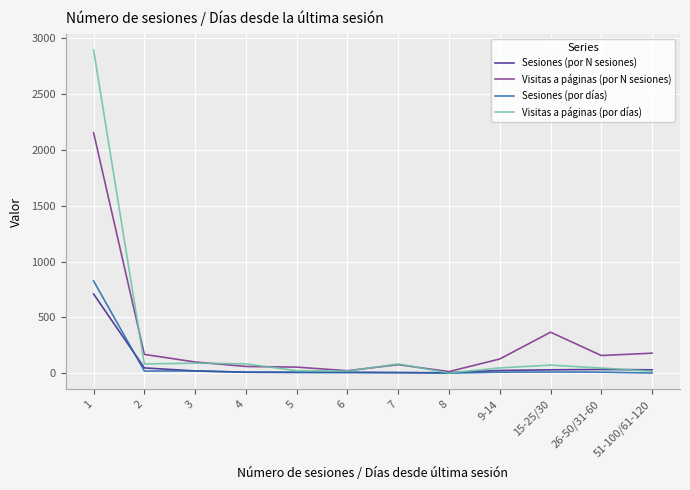

What is the maximum value shown in the chart?

2896